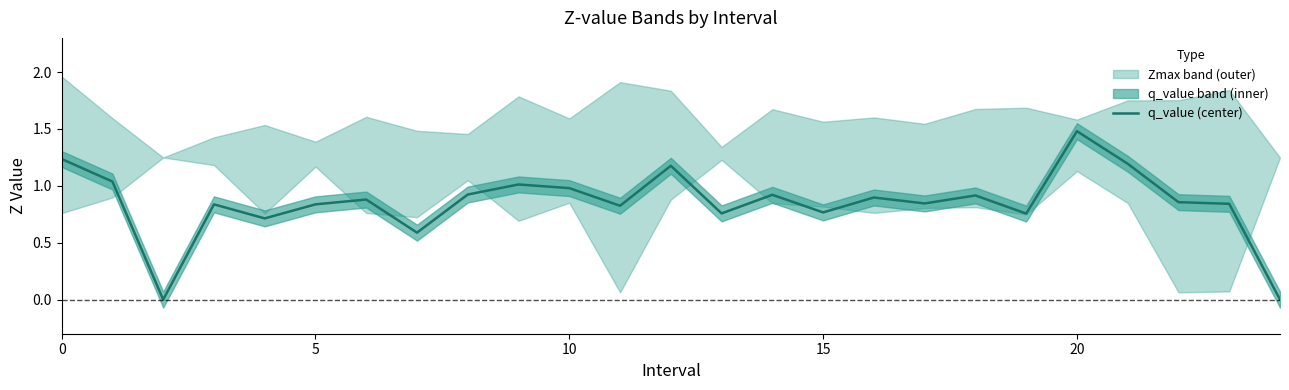

Which category has the highest value across all series?

20